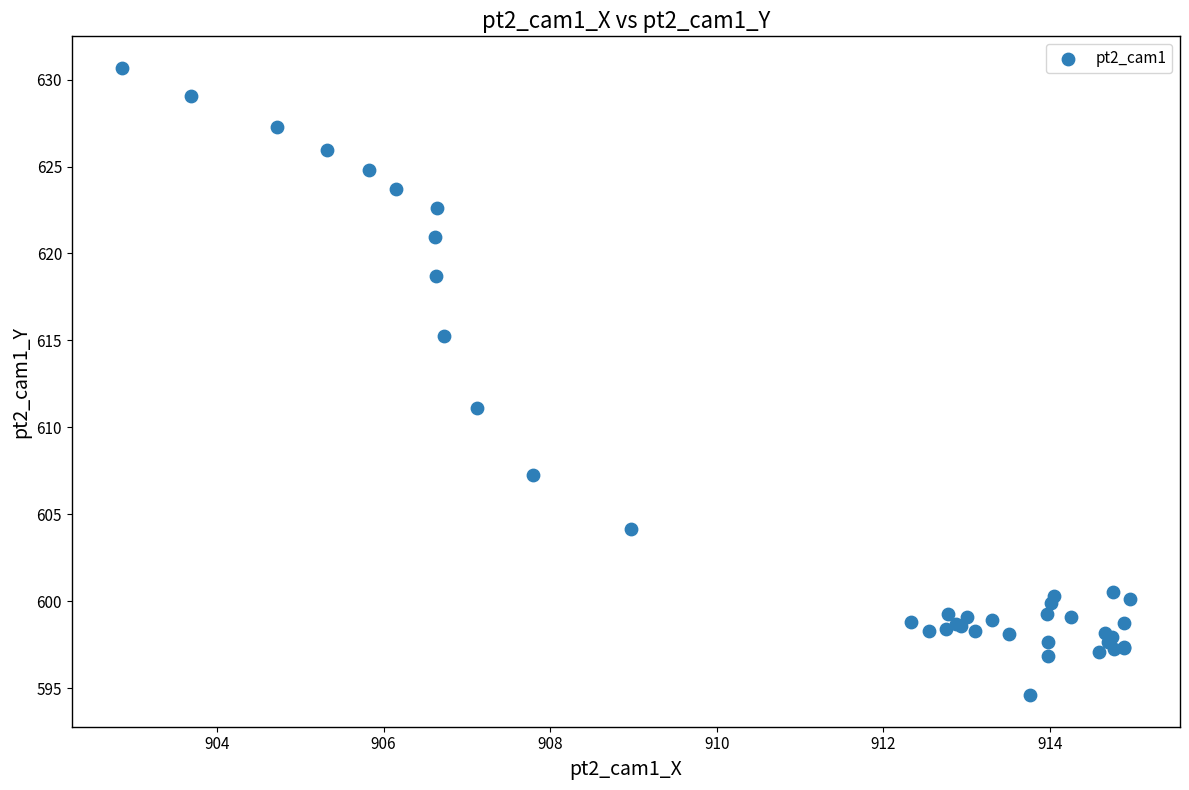

What Y value in the scatter plot is closest to 612?

611.1